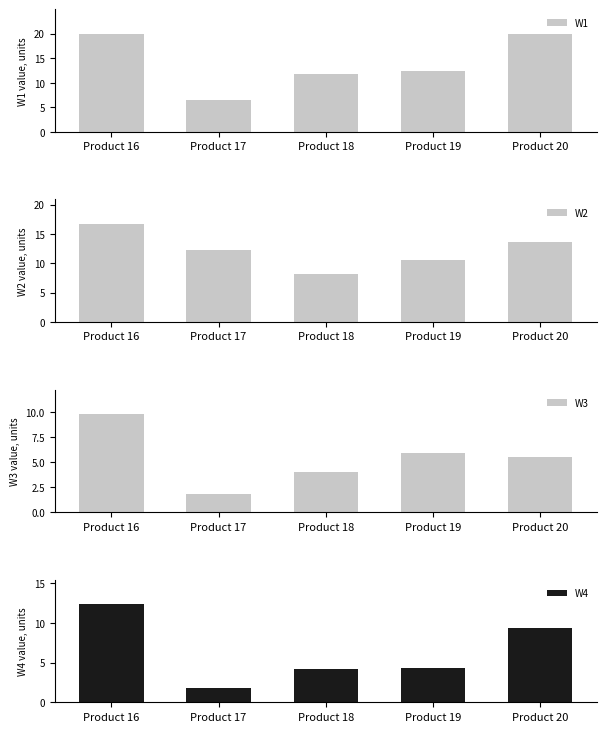

What is the sum of the W4 values at Product 17 and Product 16?

14.2